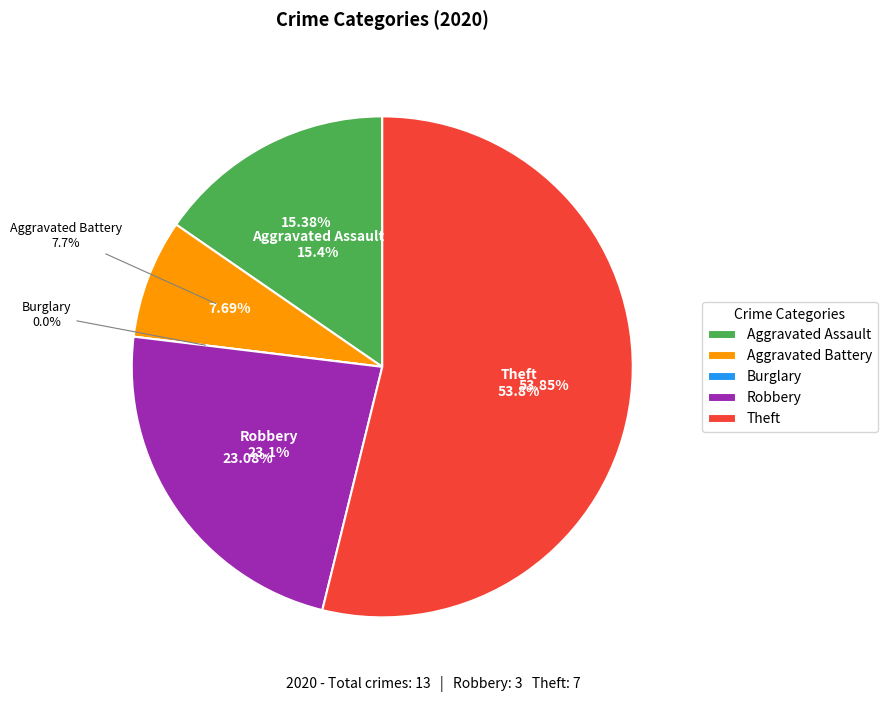

Is it true that Burglary is 0% of the pie?

True